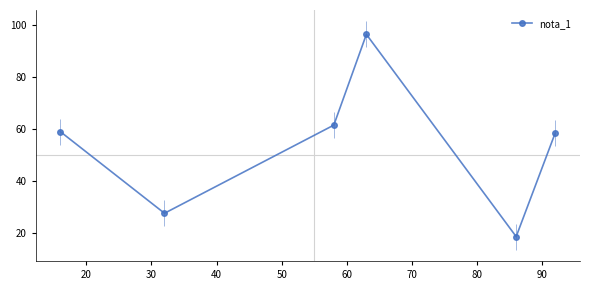

What is the value of the nota_1 point at the 4th from the left?

96.5